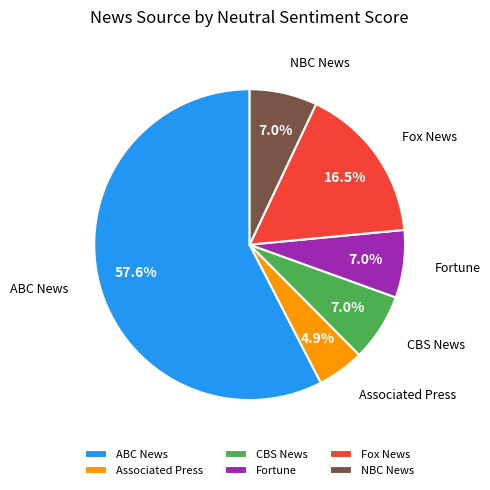

Approximately how many times larger is the value at NBC News compared to Fox News?

0.4